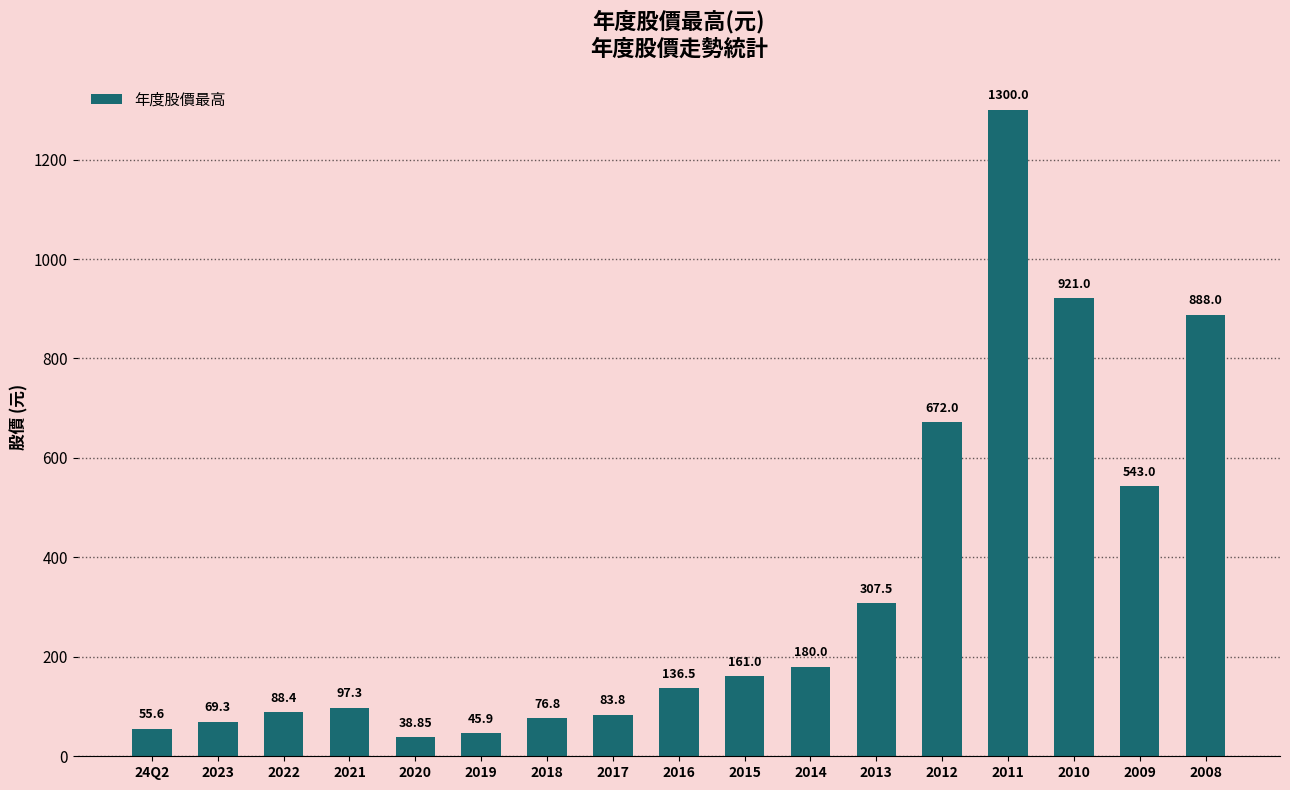

List the labels in order of value, largest first.

2011, 2010, 2008, 2012, 2009, 2013, 2014, 2015, 2016, 2021, 2022, 2017, 2018, 2023, 24Q2, 2019, 2020